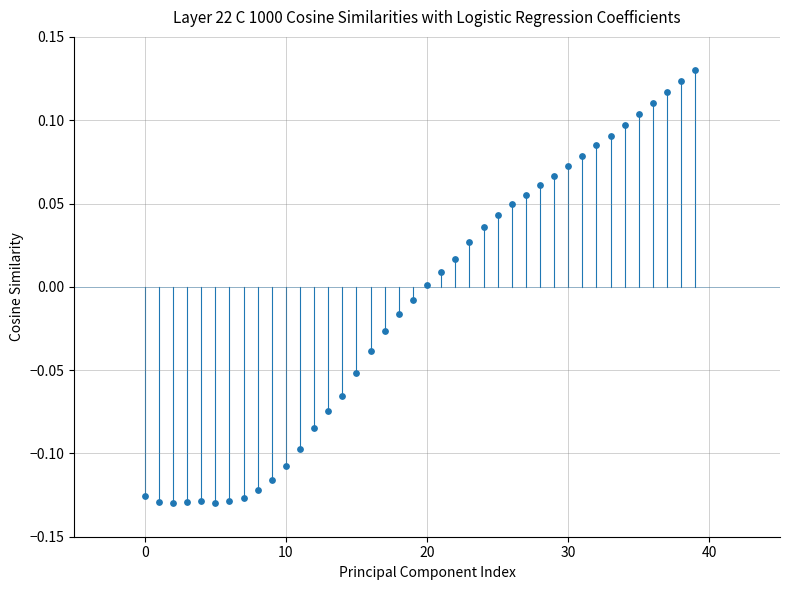

What is the range of Y values (max minus min)?

0.3